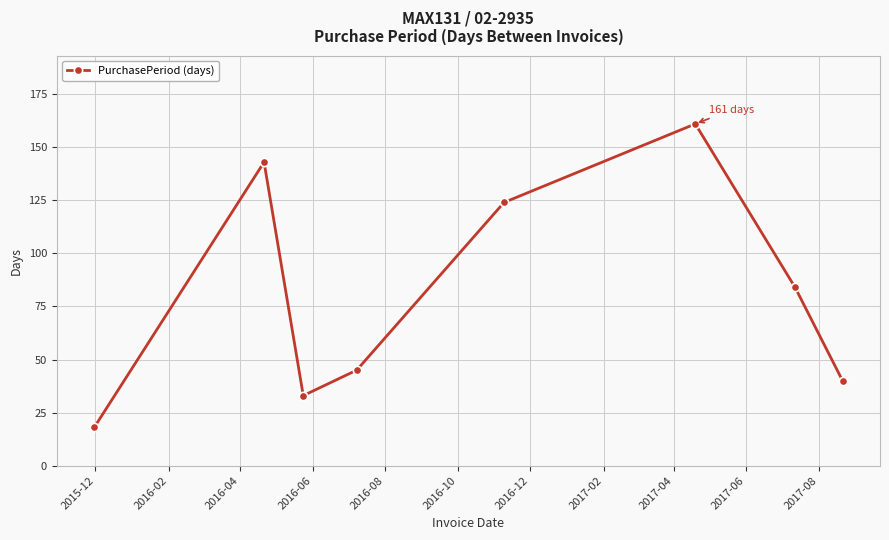

What is the average value?

81